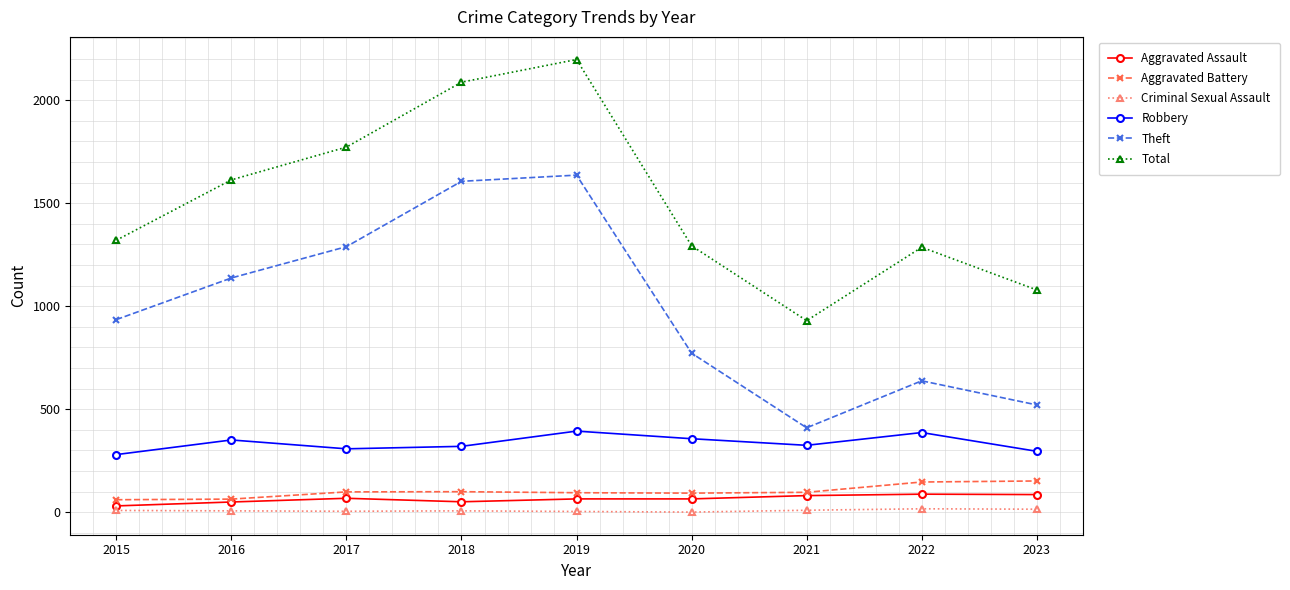

Which series changed the most between 2016 and 2023?

Theft